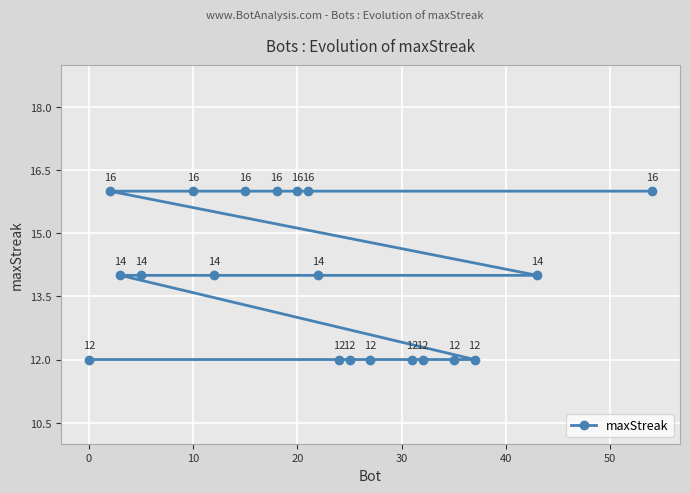

What is the sum of all values?

278